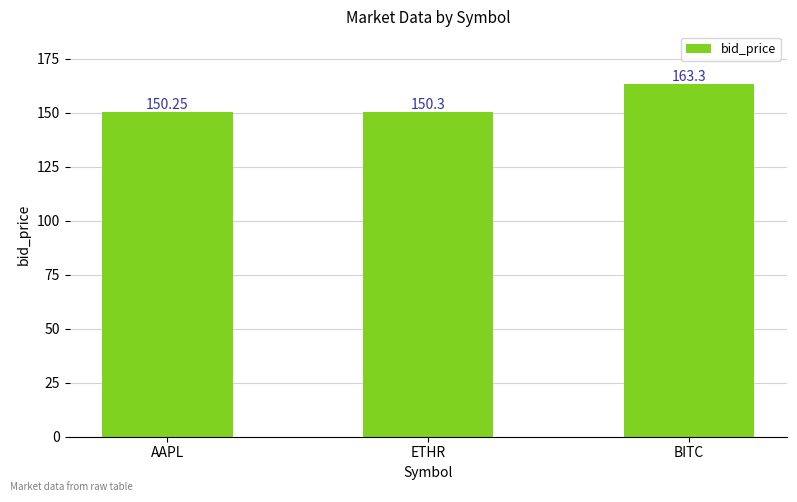

The value at AAPL is 84.0. True or false?

False